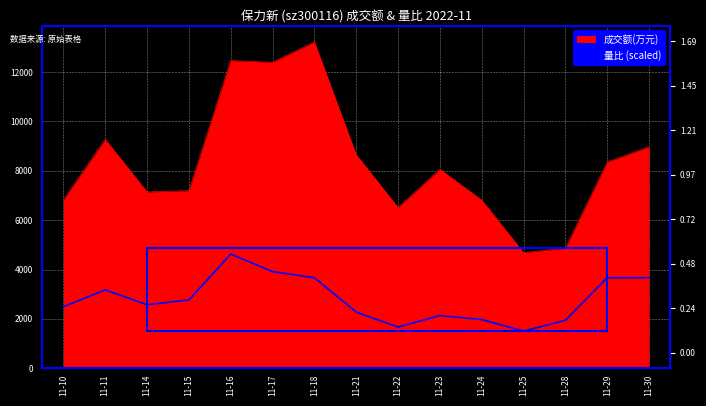

How many values exceed 2573?

8